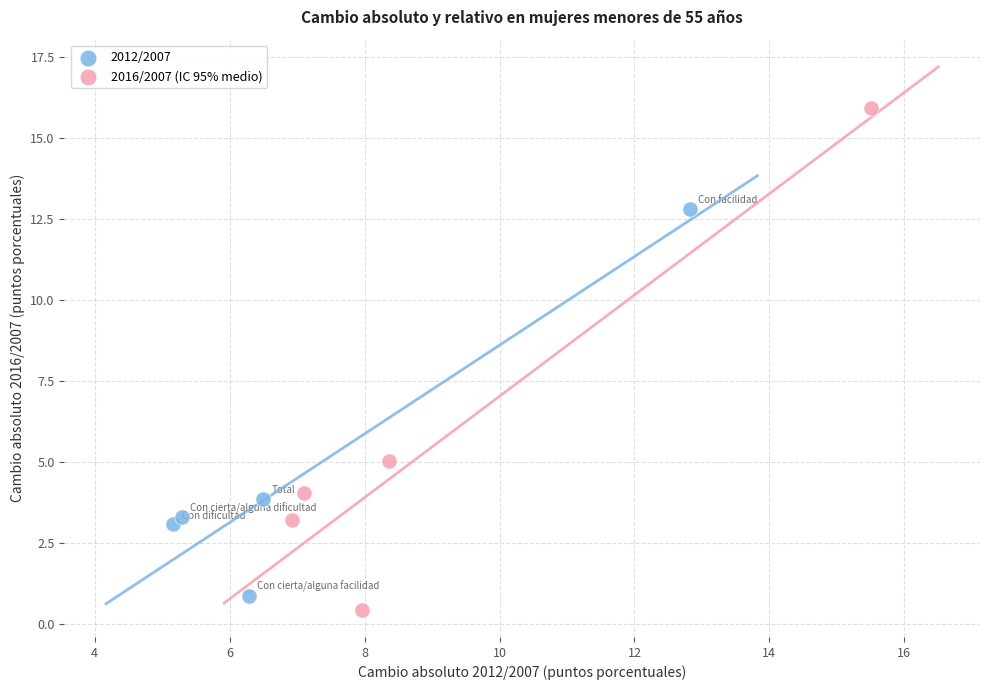

Which series has the largest Y range (max minus min)?

2016/2007 (IC 95% medio)